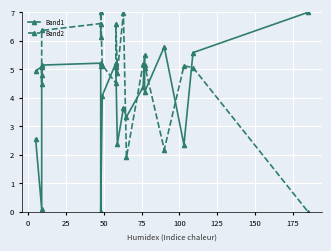

The Band2 series shows 3.2 at 100. True or false?

False